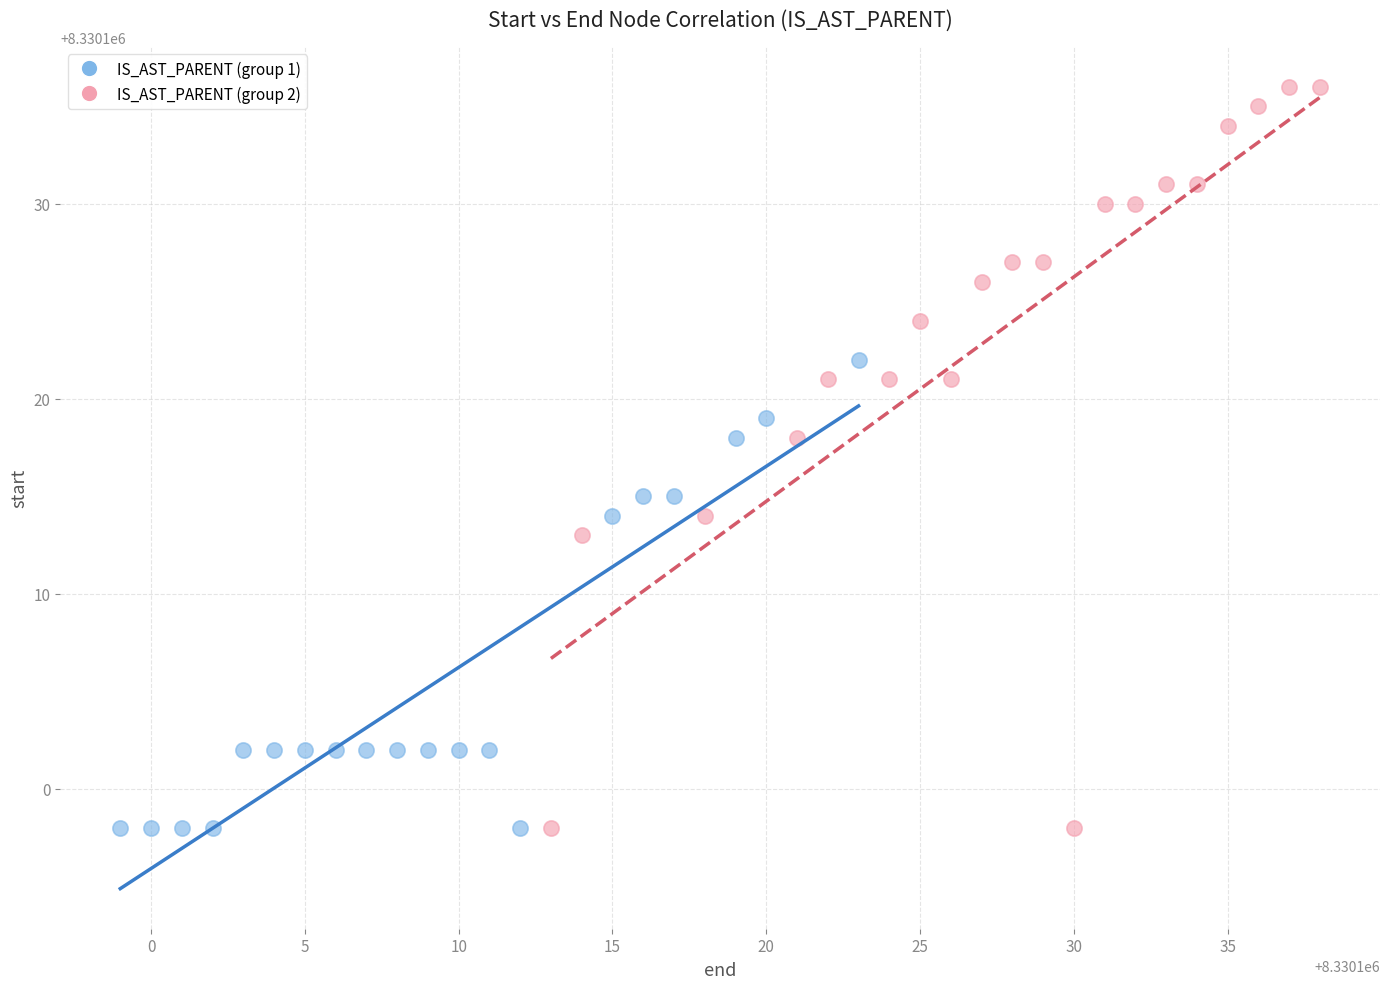

What are all the series names shown in the legend?

IS_AST_PARENT (group 1), IS_AST_PARENT (group 2)